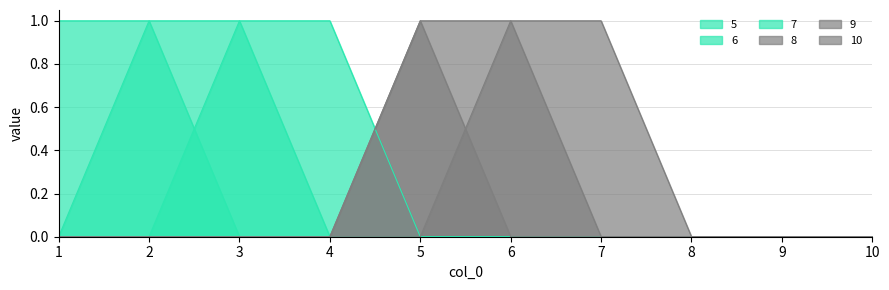

The 6 series shows 0 at 7. True or false?

True